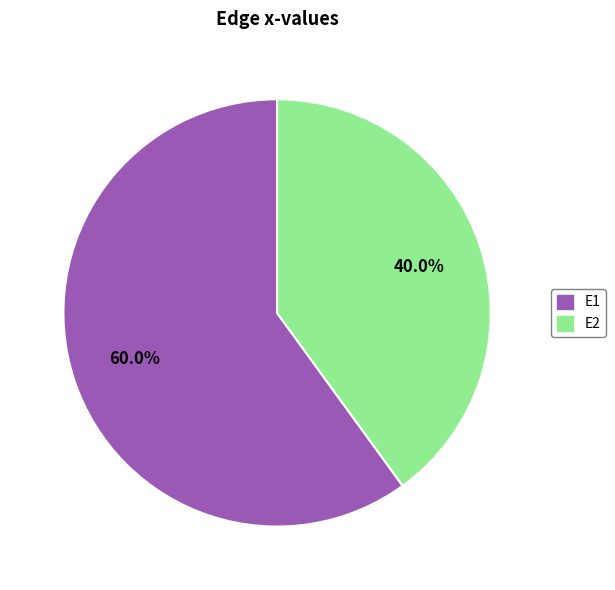

Combined, do E1 and E2 account for over 50%?

Yes